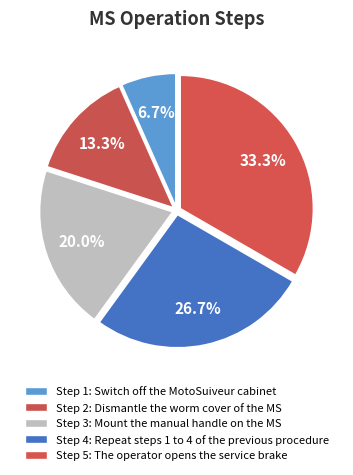

How many slices are in this pie chart?

5